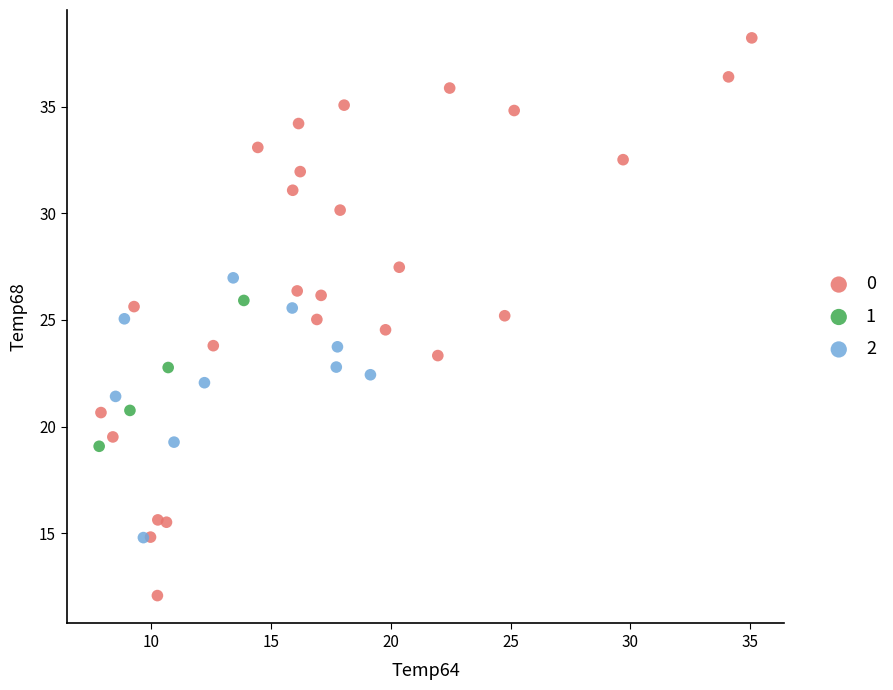

What are all the series names shown in the legend?

0, 1, 2